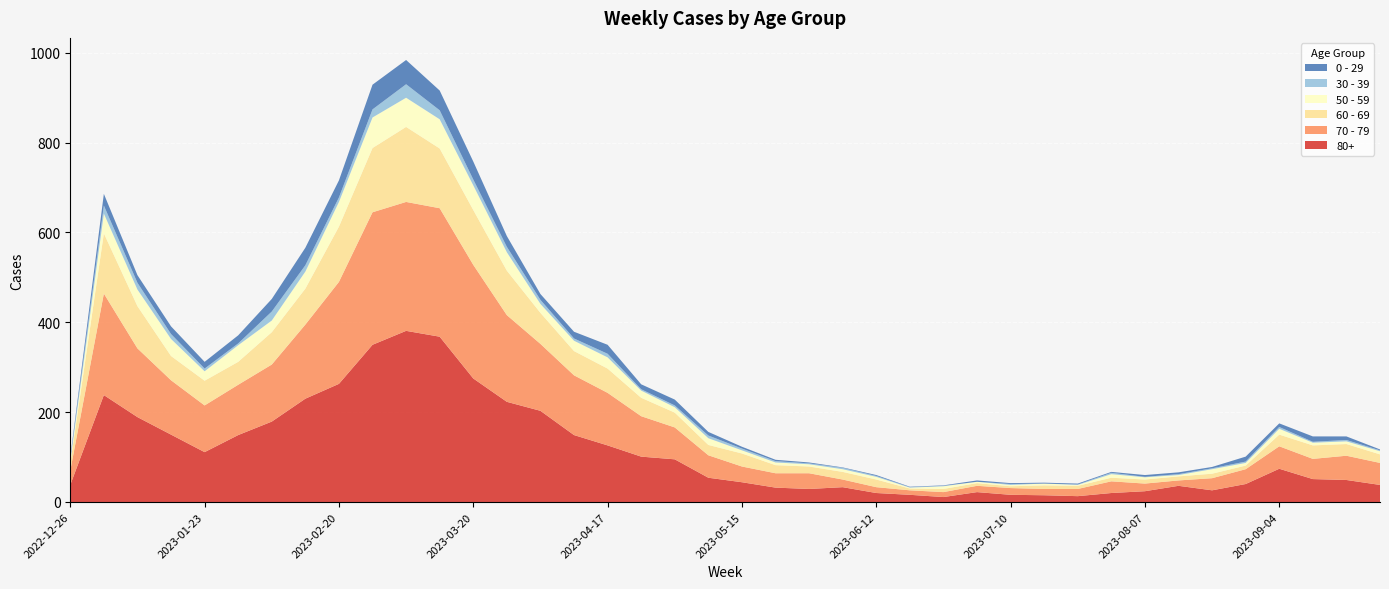

Reading right to left, what are all the values shown in this chart?

80+: 38	49	51	74	40	26	36	24	20	13	15	16	22	11	16	20	33	29	32	44	54	95	101	126	149	203	223	275	368	381	350	263	230	179	149	111	150	189	238	38
70 - 79: 49	54	45	50	33	27	12	17	26	16	14	15	14	11	10	13	17	35	32	35	50	71	90	117	133	149	193	253	286	287	295	227	165	127	112	104	121	153	226	32
60 - 69: 19	26	30	26	8	10	9	9	8	7	8	4	6	7	4	17	17	15	18	29	23	33	41	54	54	69	99	122	133	167	143	123	80	72	51	55	54	94	134	16
50 - 59: 7	6	6	13	6	10	3	5	8	2	4	3	3	6	2	6	6	5	6	7	15	12	16	25	23	20	41	55	65	65	68	55	38	26	37	21	38	37	44	5
30 - 39: 2	3	2	4	3	2	2	1	3	1	0	2	0	1	1	2	3	2	3	4	6	4	3	8	5	9	12	13	20	30	18	10	14	20	4	6	11	15	18	5
0 - 29: 2	8	12	8	11	3	4	4	2	2	2	2	3	1	1	2	1	2	3	4	8	13	11	20	15	13	24	40	44	54	55	38	39	28	18	15	17	17	26	4